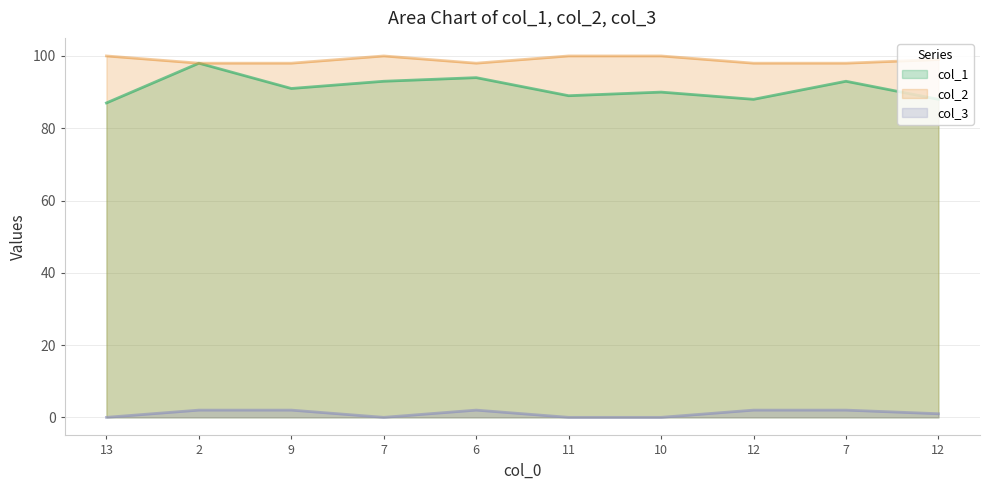

Reading left to right, what are all the values shown in this chart?

col_1: 13=87	2=98	9=91	7=93	6=94	11=89	10=90	12=88	7=93	12=88
col_2: 13=100	2=98	9=98	7=100	6=98	11=100	10=100	12=98	7=98	12=99
col_3: 13=0	2=2	9=2	7=0	6=2	11=0	10=0	12=2	7=2	12=1